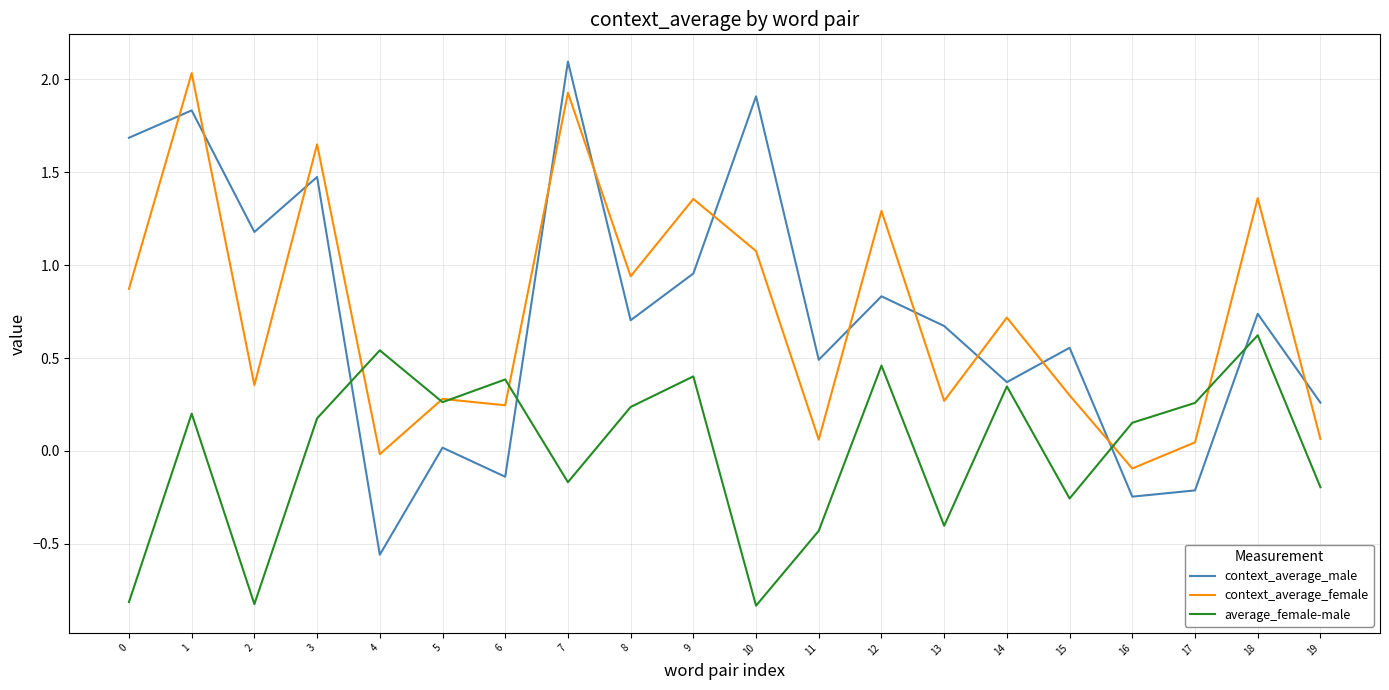

At which label does context_average_female reach its peak?

1